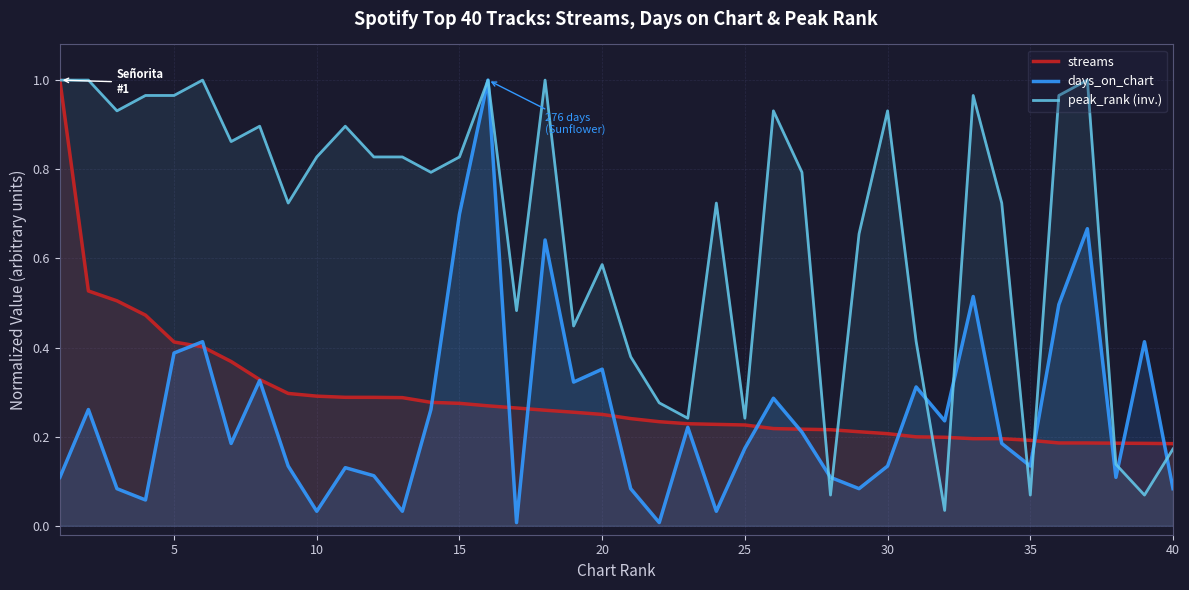

True or false: streams has more than 1 interior local peaks.

False